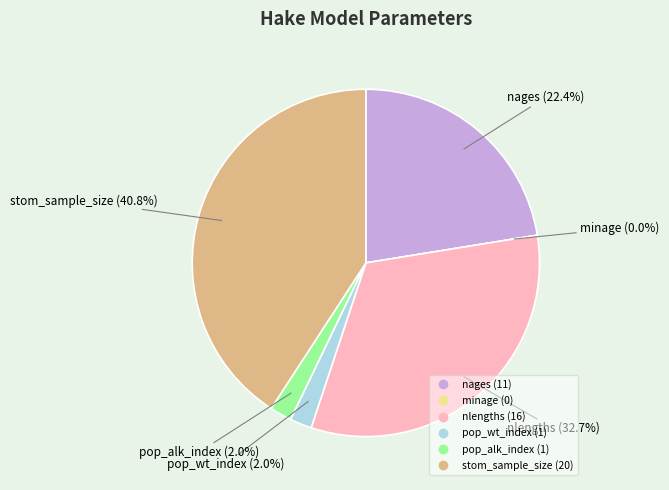

Is it true that pop_wt_index is 1% of the pie?

False